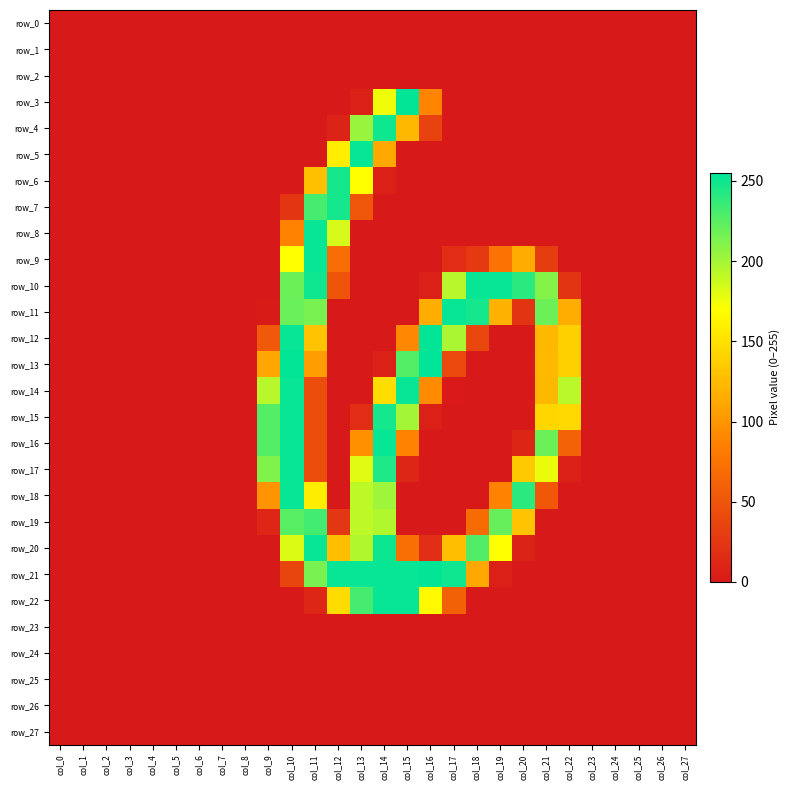

True or false: row_19 has a value of 146 at col_21.

False